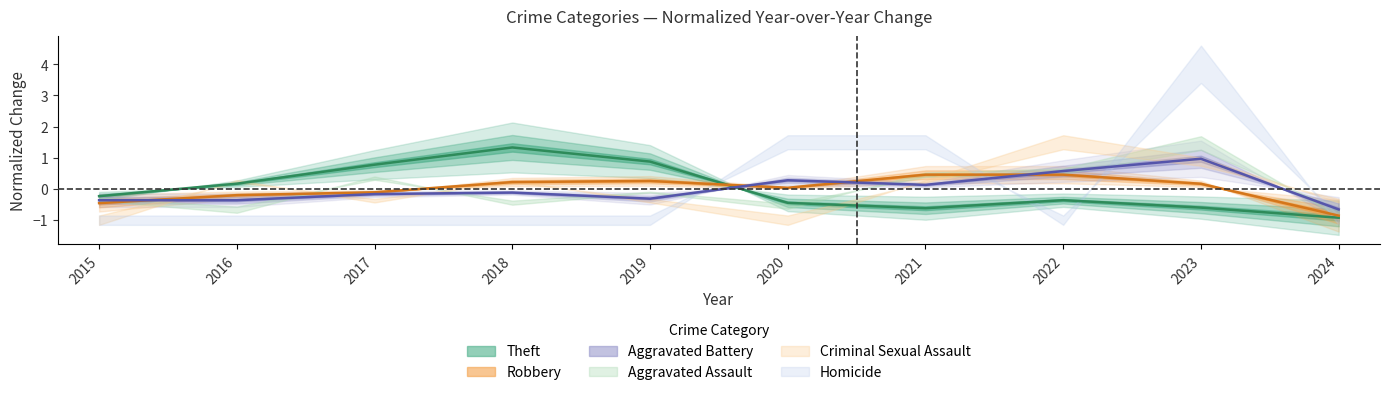

Rank the series by their average value, from highest to lowest.

Robbery, Theft, Aggravated Battery